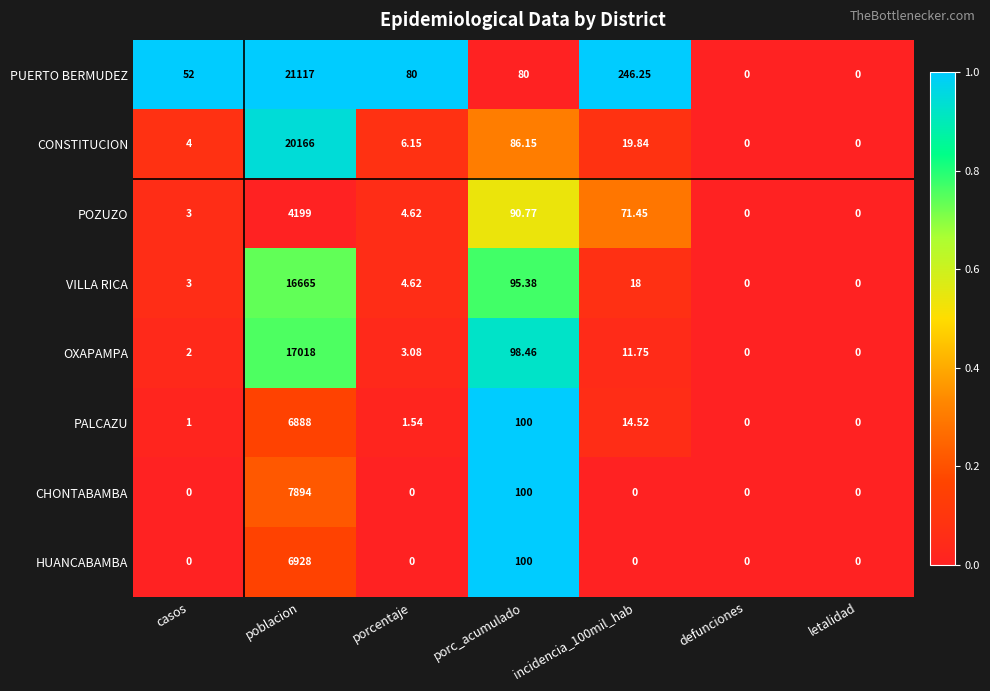

Which series has the widest spread of values?

PUERTO BERMUDEZ